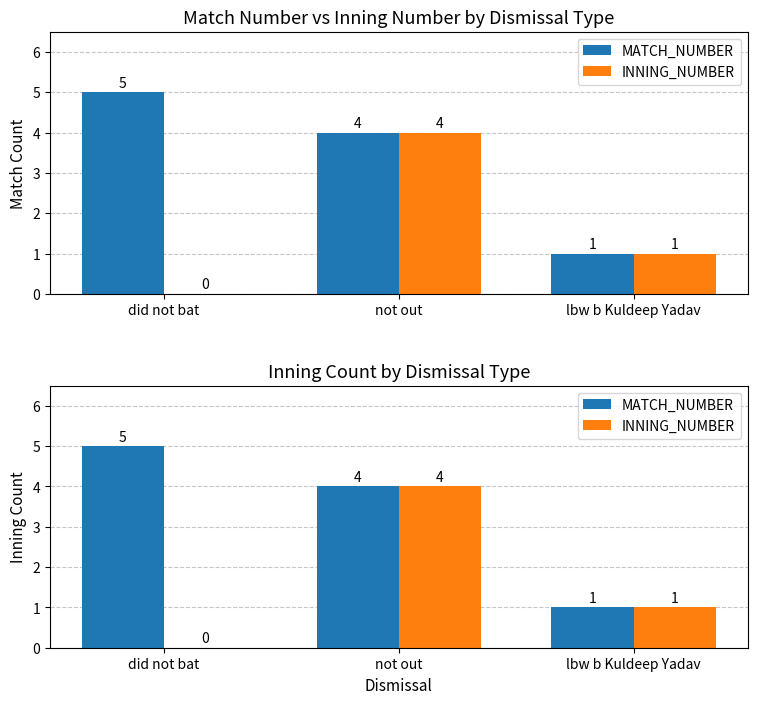

True or false: INNING_NUMBER has a value of 6 at not out.

False